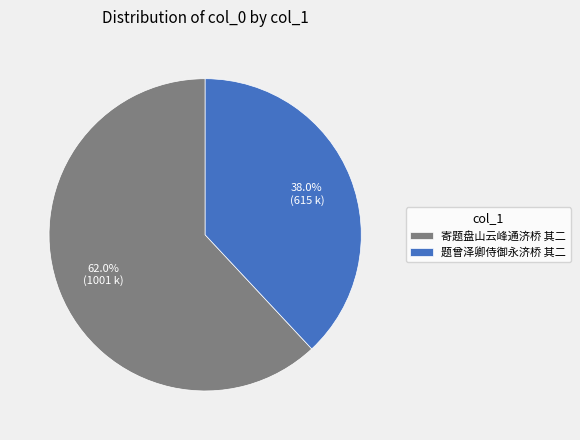

True or false: 寄题盘山云峰通济桥 其二 accounts for 62% of the total.

True